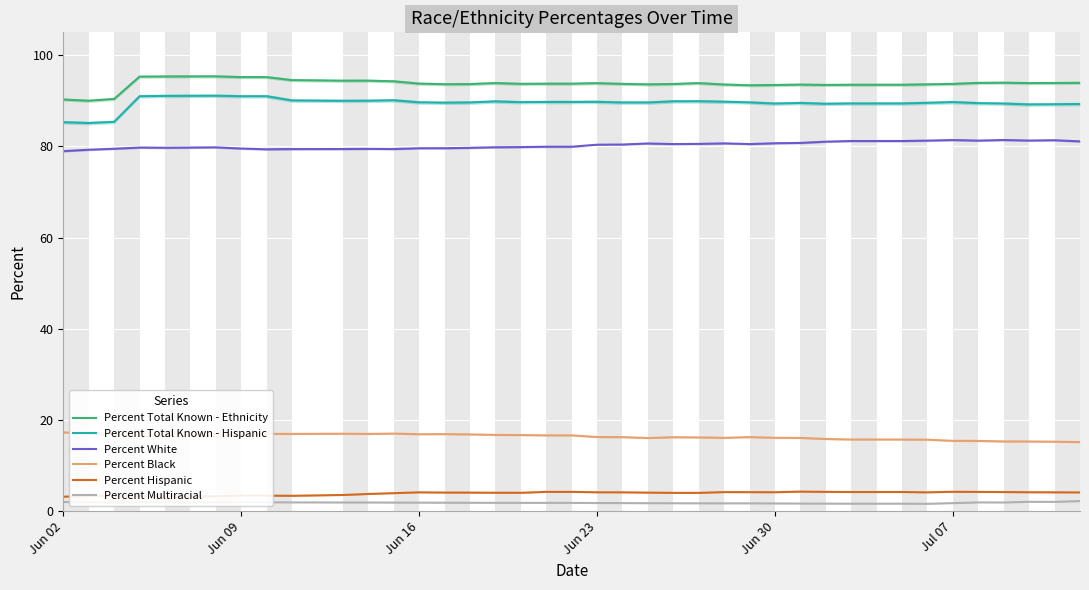

What is the value of the Percent Total Known - Hispanic point at the 2nd from the left?

85.1